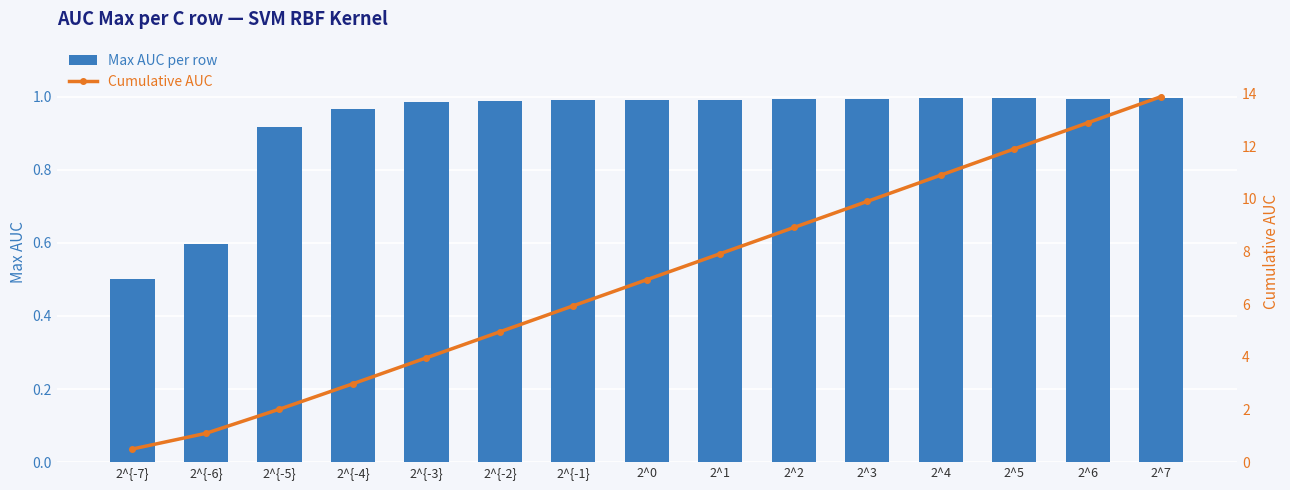

At which label is Max AUC per row closest to 0?

2^{-7}